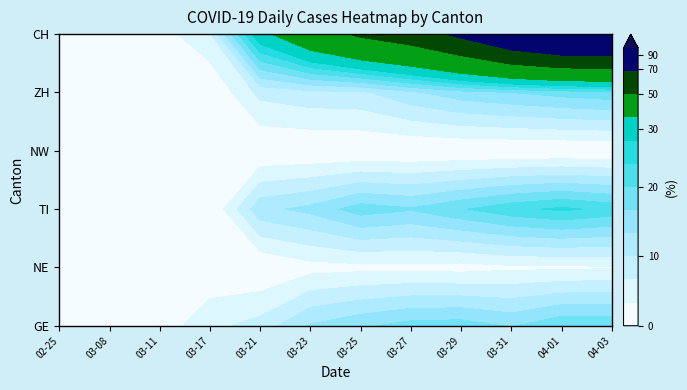

List the labels in order of 2020-03-23 value, largest first.

CH, TI, GE, ZH, NE, NW